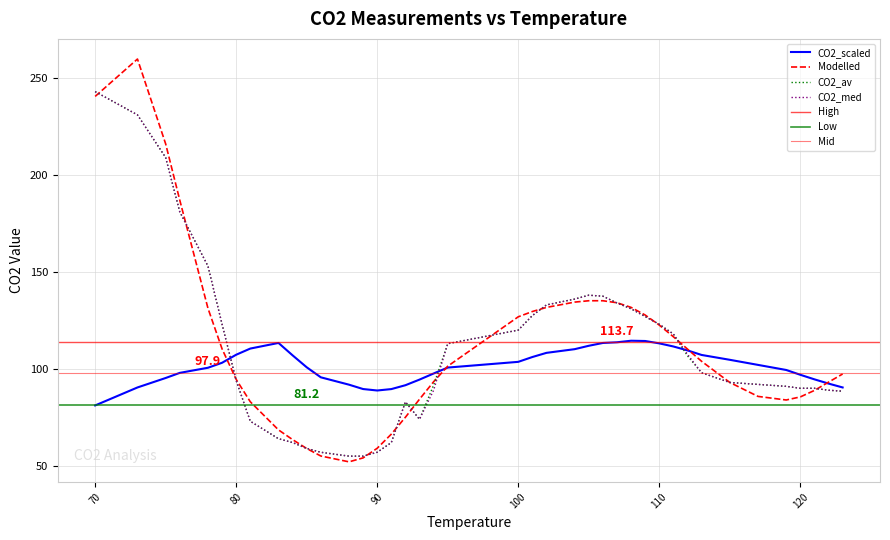

Where do CO2_av and Modelled first cross each other?

70 and 73